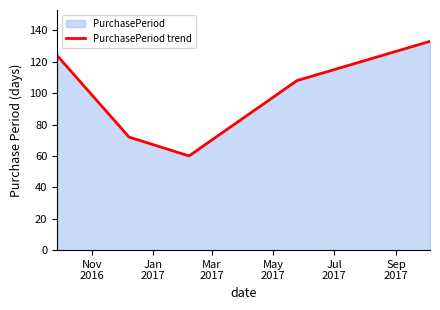

What is the sum of all values?

497